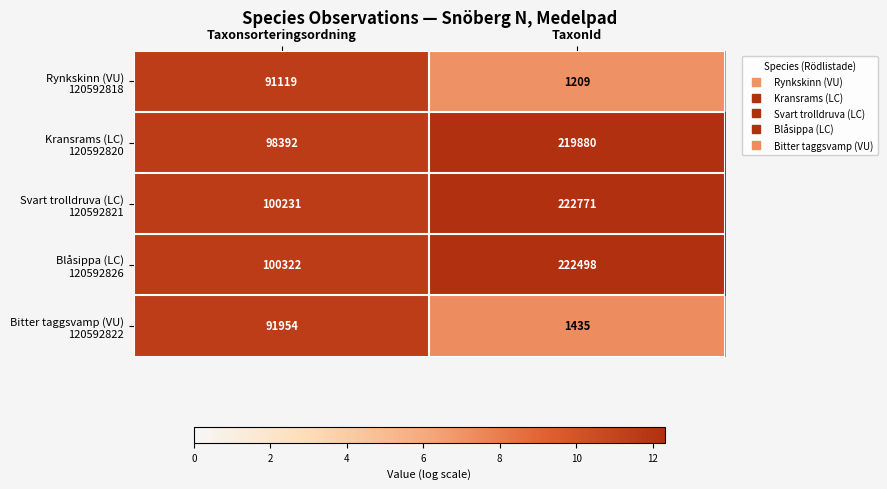

At which category is the sum across all series the highest?

TaxonId